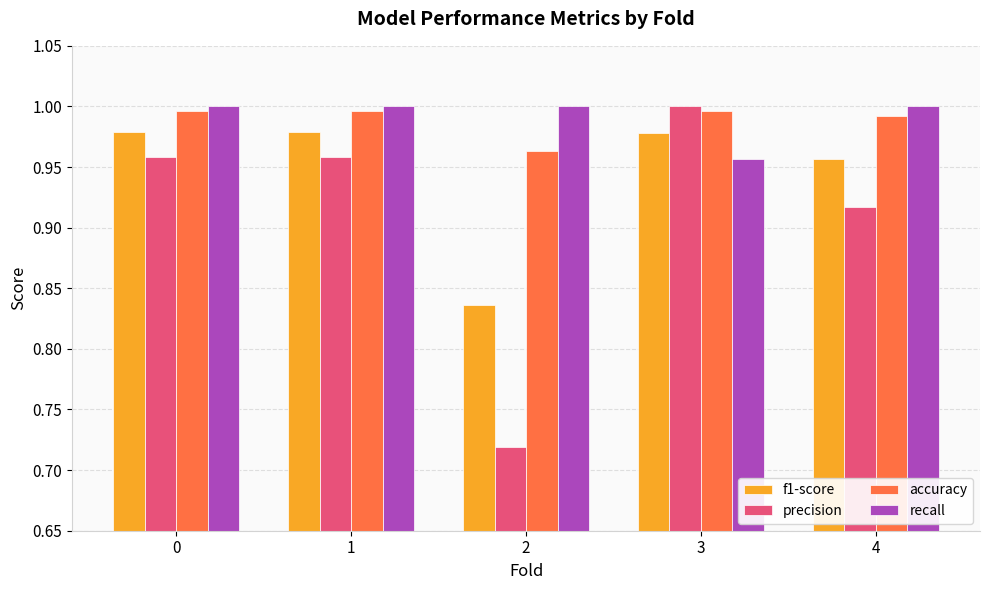

Which series has the largest range (max minus min)?

precision